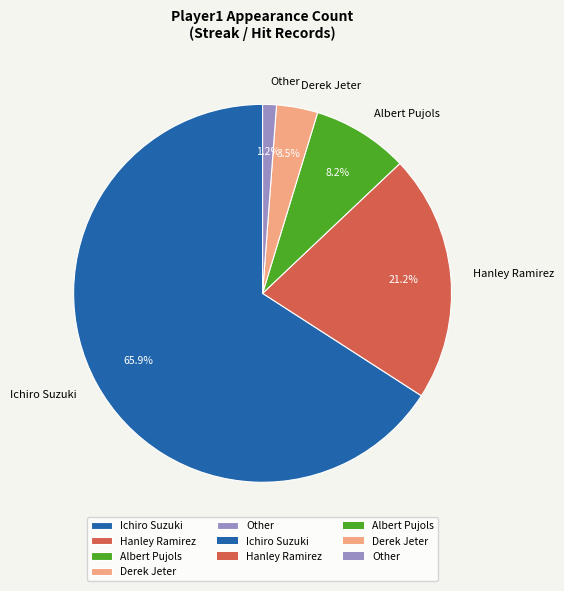

To the nearest percent, what is the combined percentage of Albert Pujols and Ichiro Suzuki?

74%